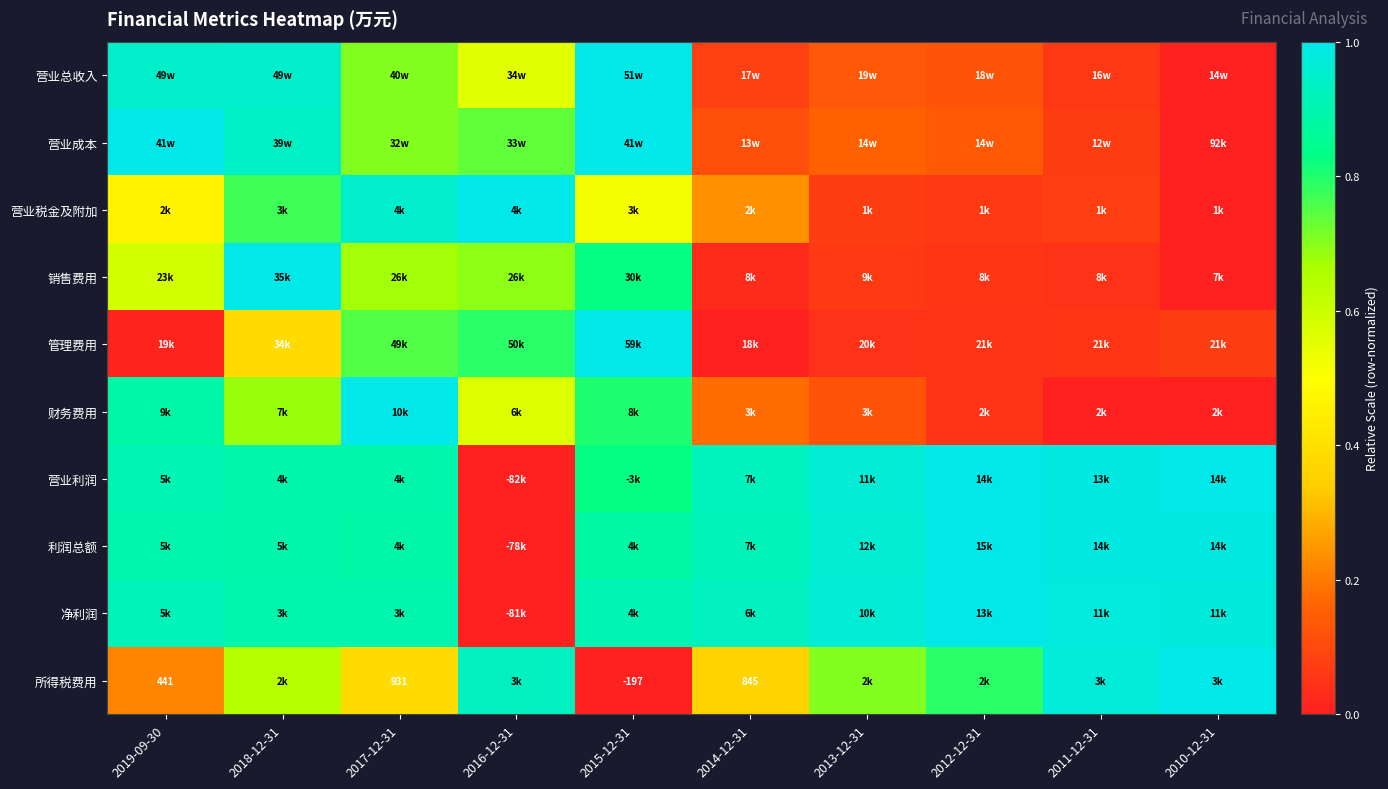

The value of 所得税费用 at 2018-12-31 is 0.6. True or false?

True